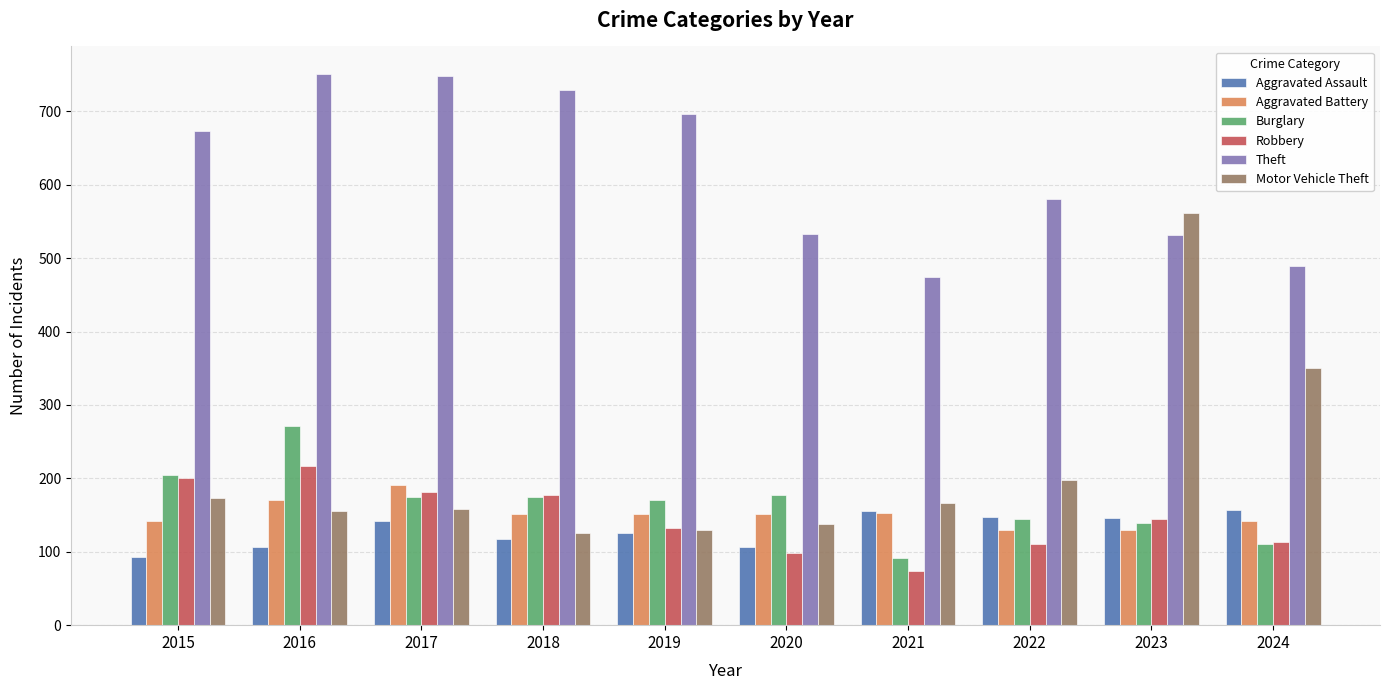

What is the value of the Aggravated Assault bar at the 10th from the left?

157